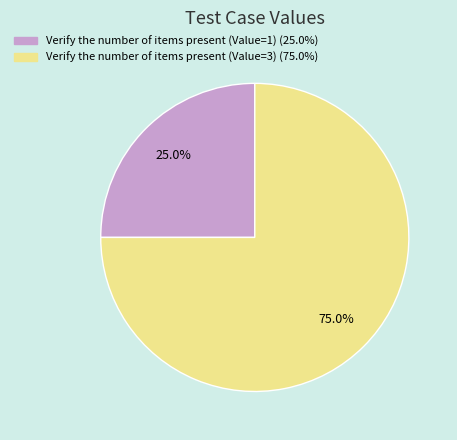

Which category accounts for the majority?

Verify the number of items present (Value=3)